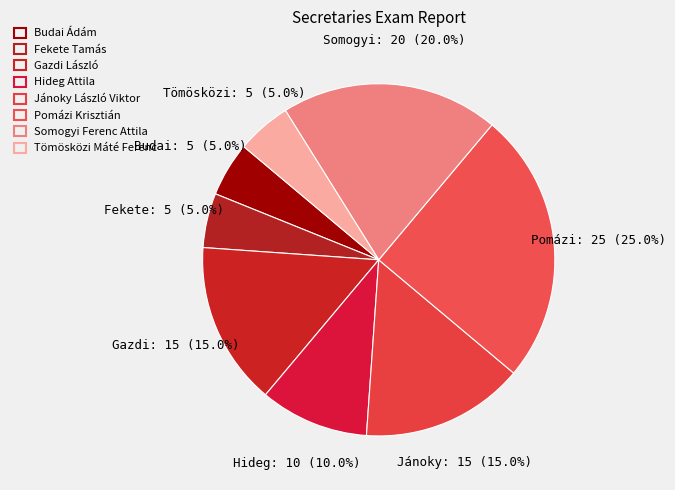

To the nearest percent, what is the difference between the largest and smallest slice percentages?

20%